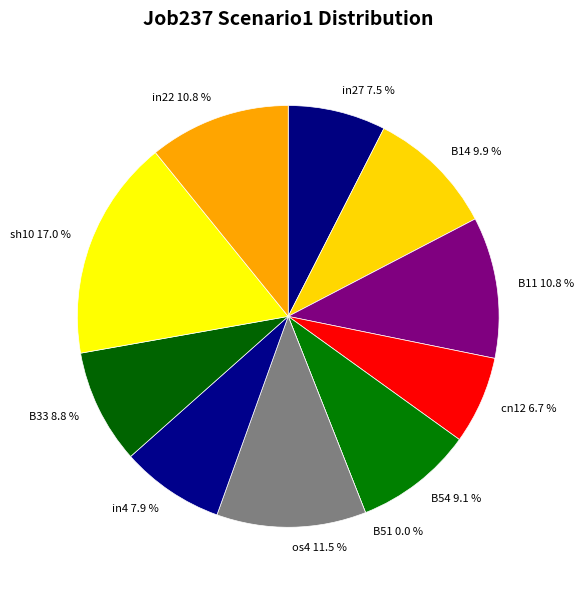

How much of the chart is everything except B11?

89.2%